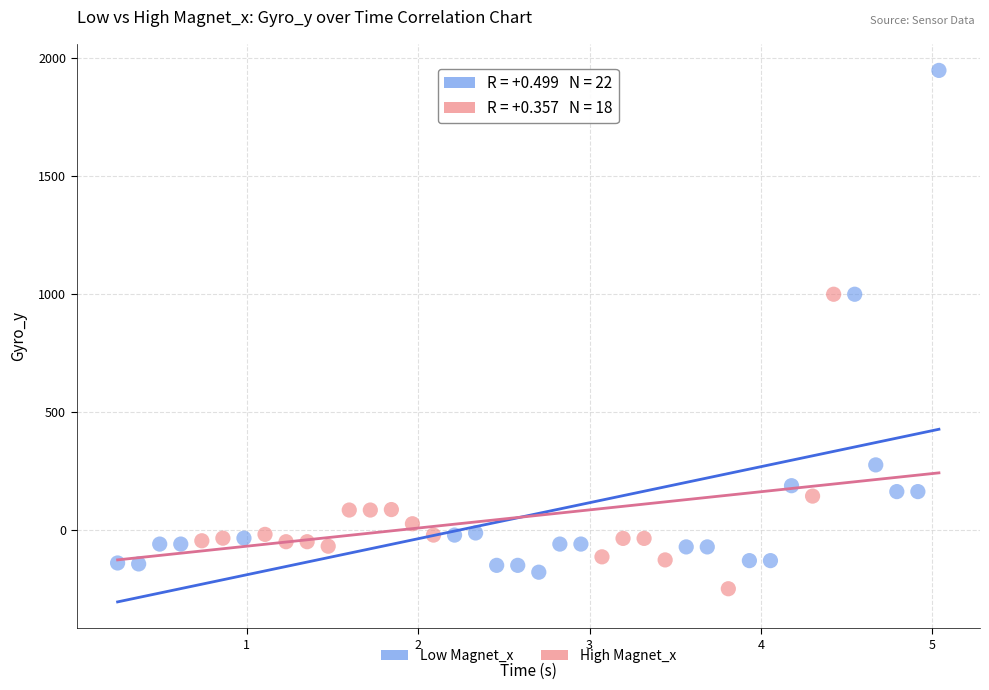

Which series has the widest spread of Y values?

Low Magnet_x